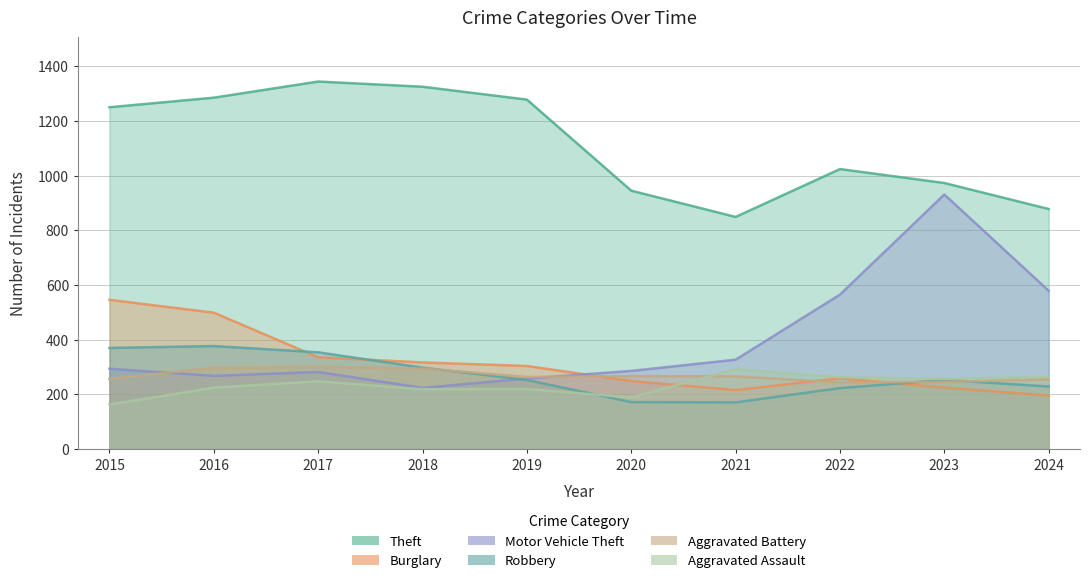

Between which two adjacent categories do Motor Vehicle Theft and Aggravated Battery first intersect?

2015 and 2016